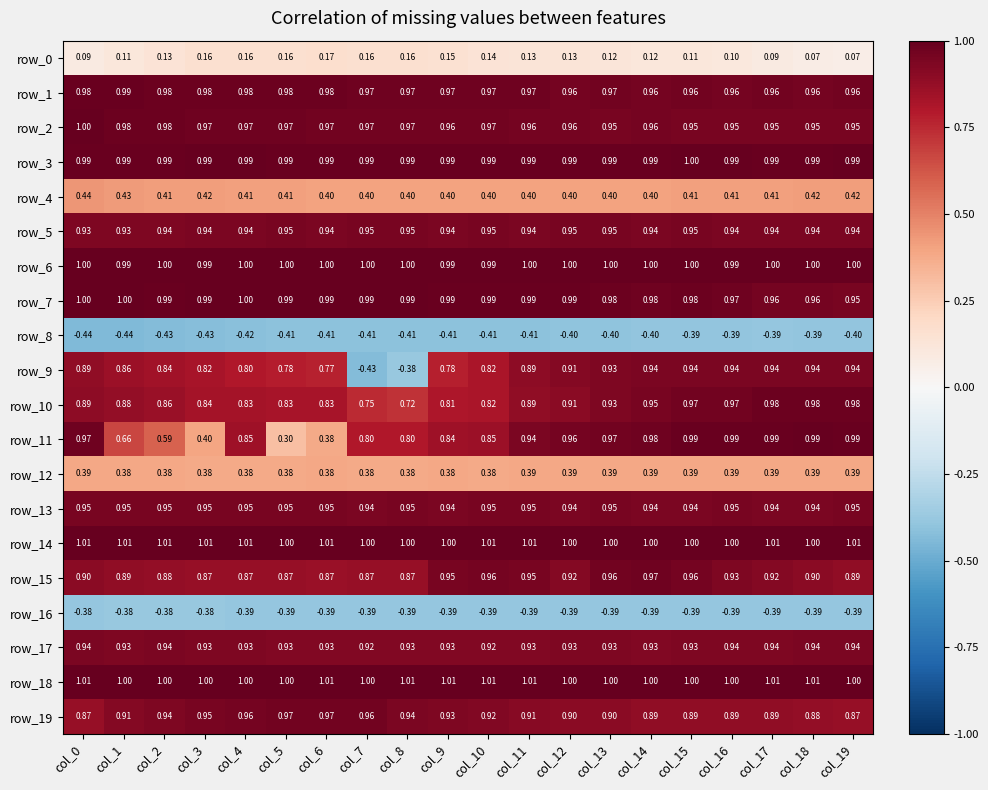

Is the value of row_5 at col_0 greater than the value of row_0 at col_9?

Yes